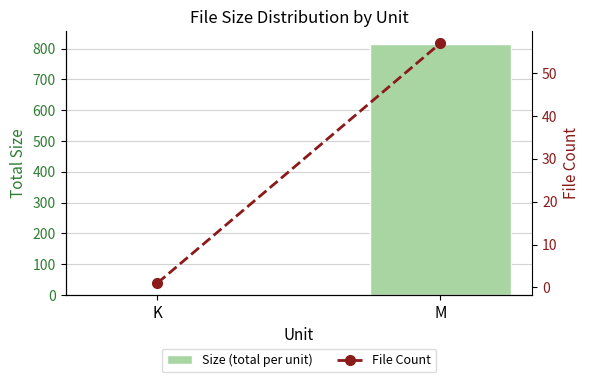

True or false: Size (total per unit) has a value of 3.4 at K.

True